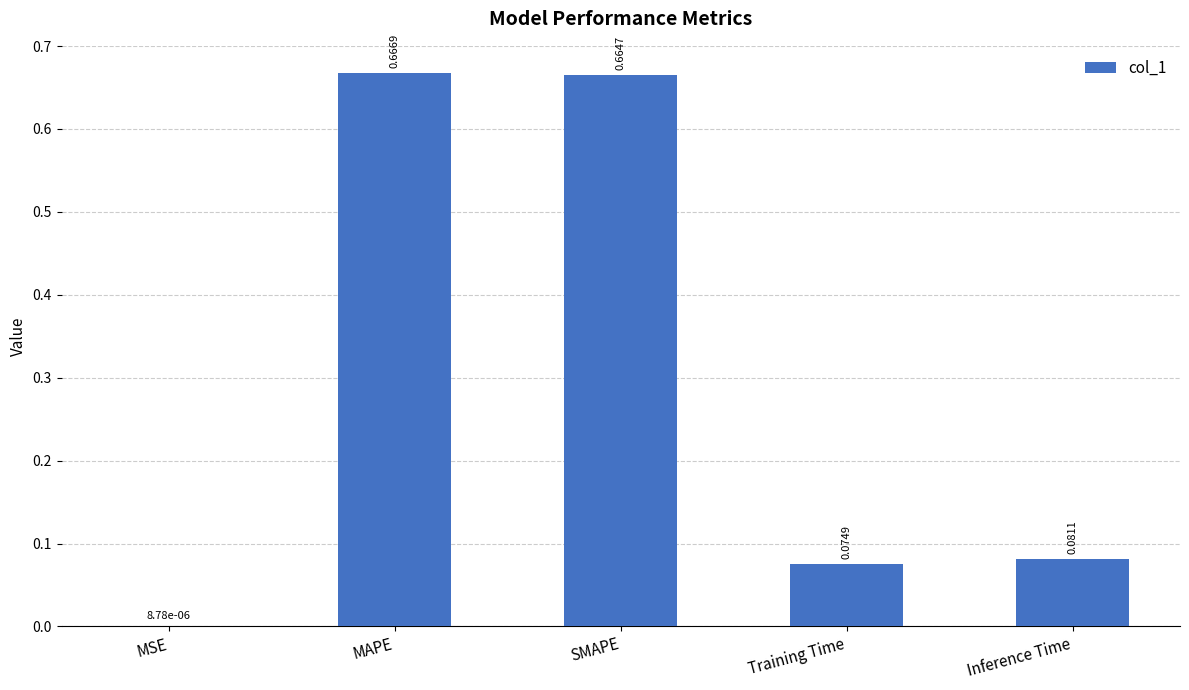

What is the change in value from MAPE to Inference Time?

-0.6